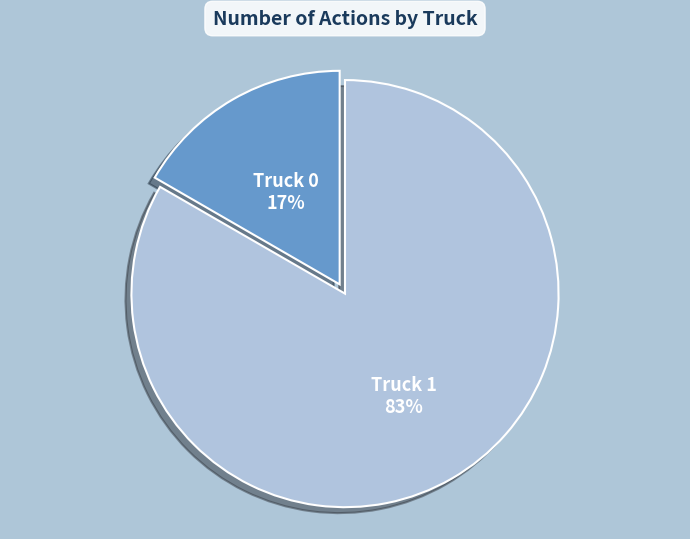

Is the sum of Truck 1 and Truck 0 greater than half?

Yes